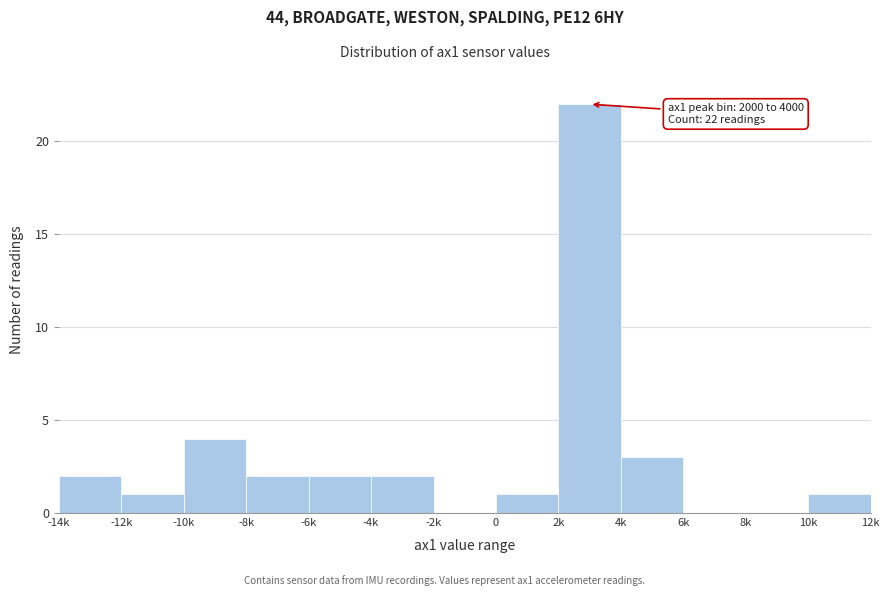

Reading left to right, transcribe all the data shown in this chart.

-14k=2	-12k=1	-10k=4	-8k=2	-6k=2	-4k=2	-2k=0	0=1	2k=22	4k=3	6k=0	8k=0	10k=1